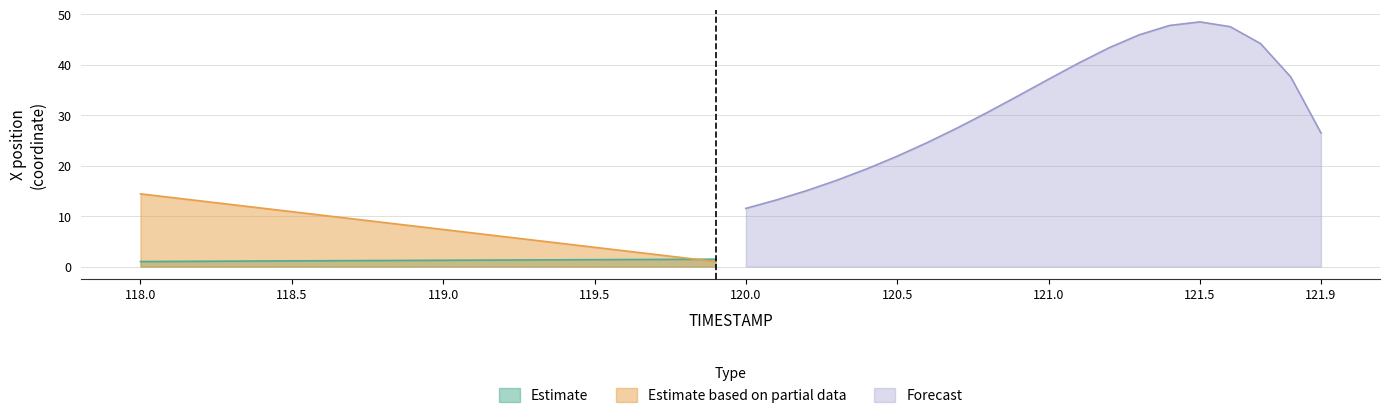

What is the maximum value for Estimate?

1.5